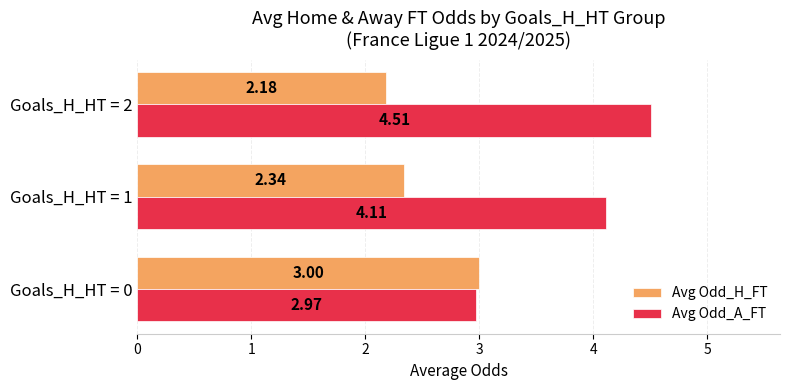

How many series are shown in this chart?

2